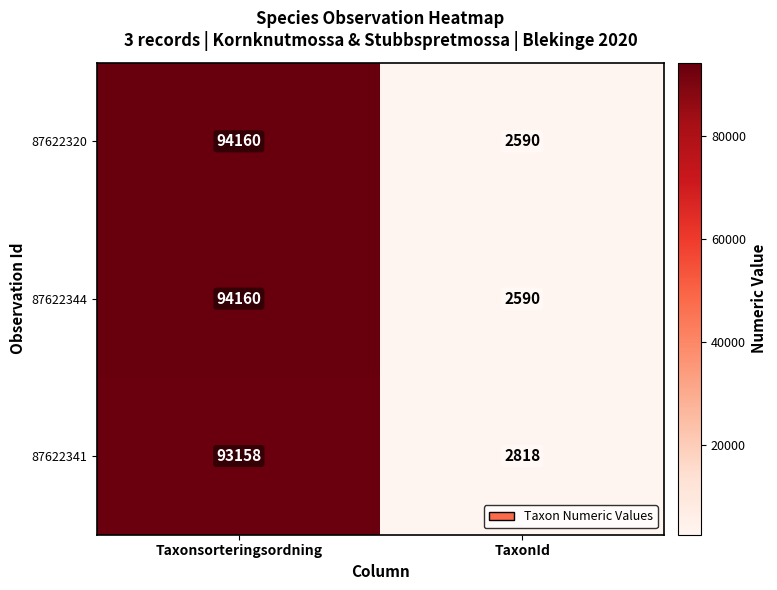

At which category is the sum across all series the highest?

Taxonsorteringsordning